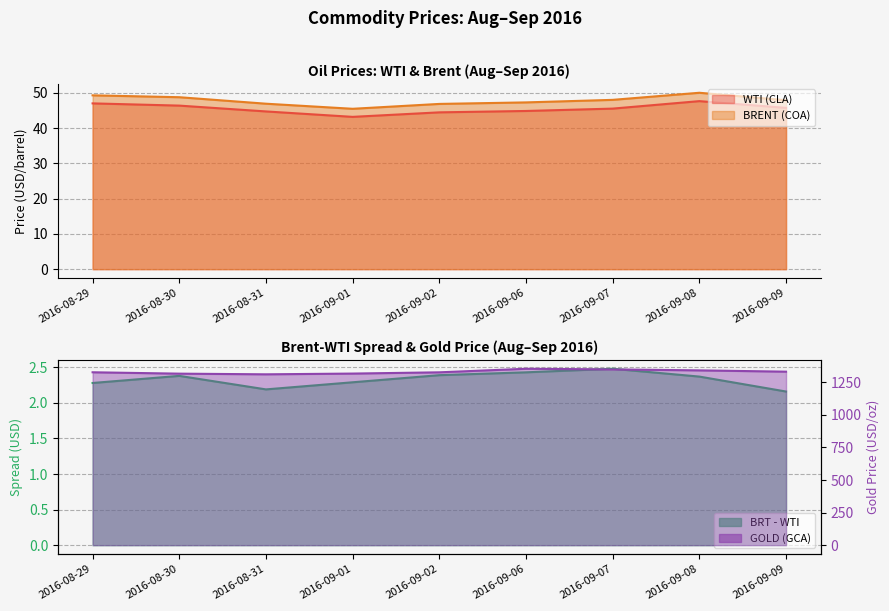

True or false: BRT - WTI and GOLD (GCA) intersect in this chart.

False